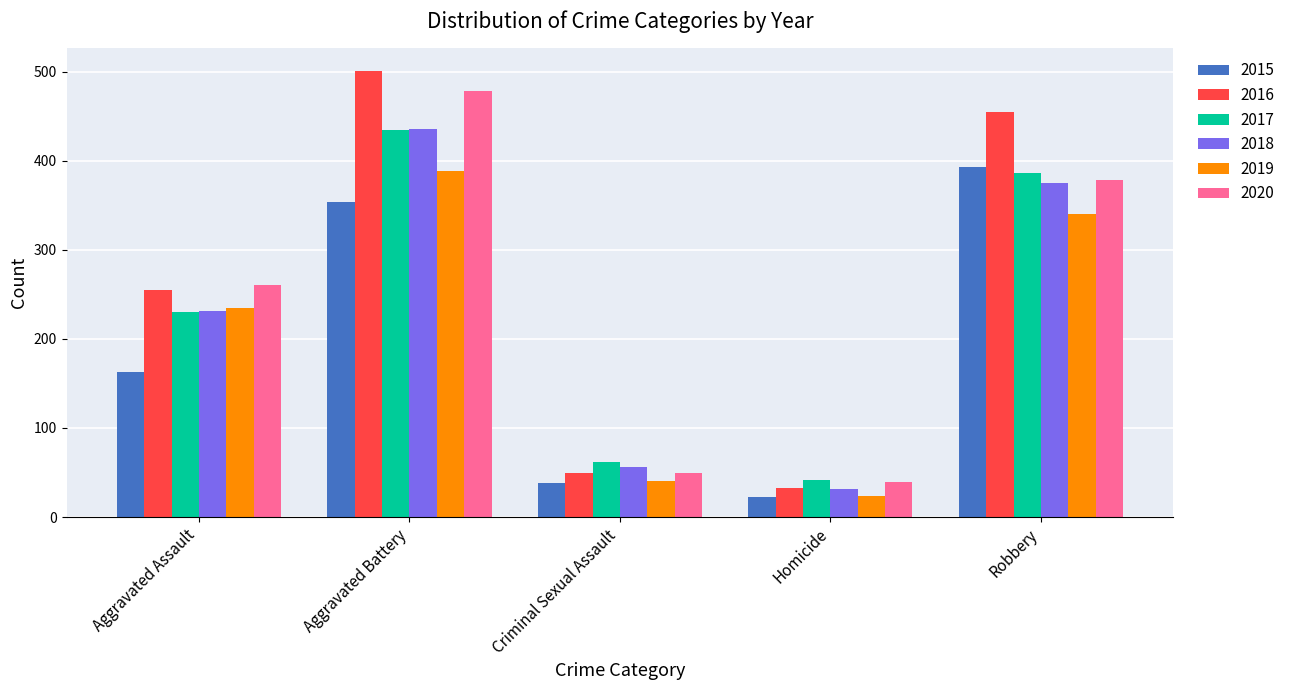

Which series has the largest range (max minus min)?

2016